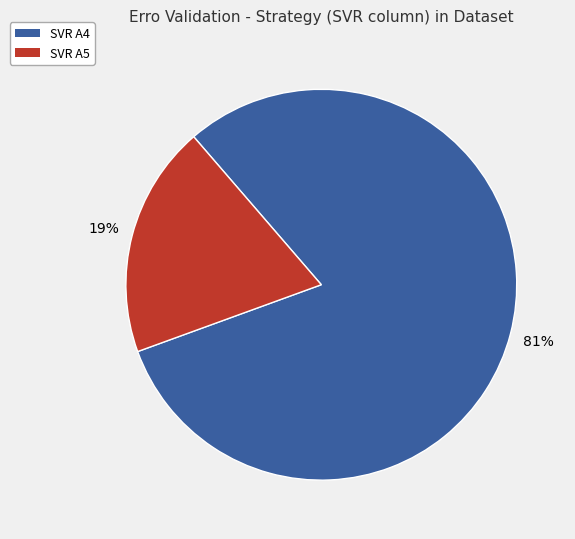

What percentage is the SVR A4 slice, to the nearest percent?

81%